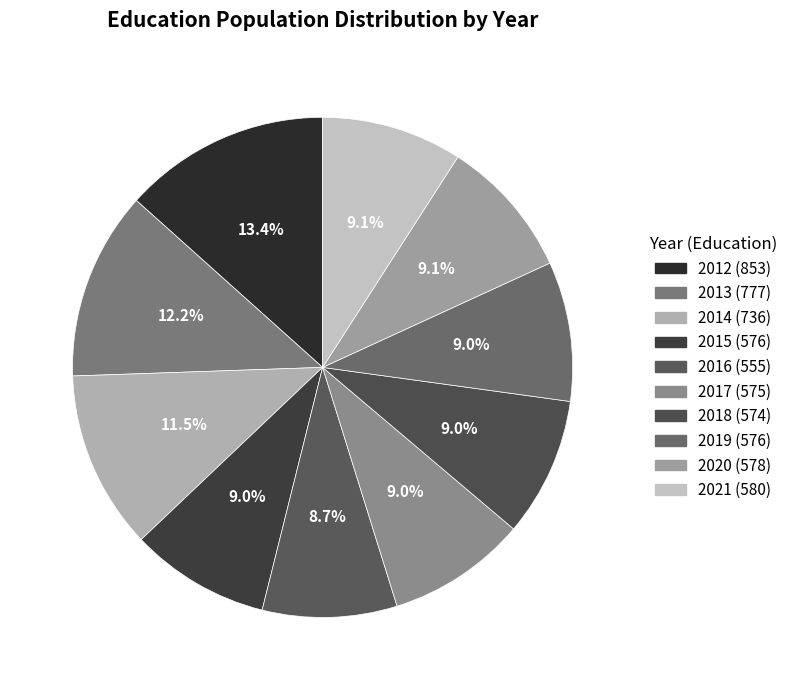

What percentage is NOT represented by 2017?

91.0%